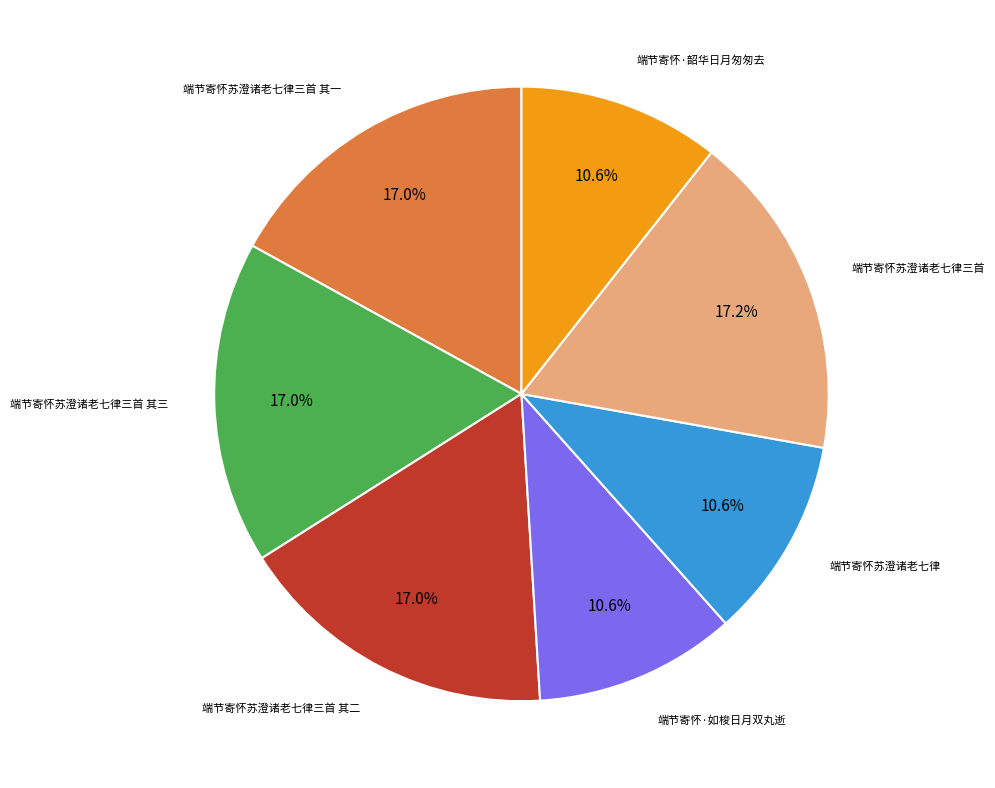

Is there a majority slice in this chart?

No